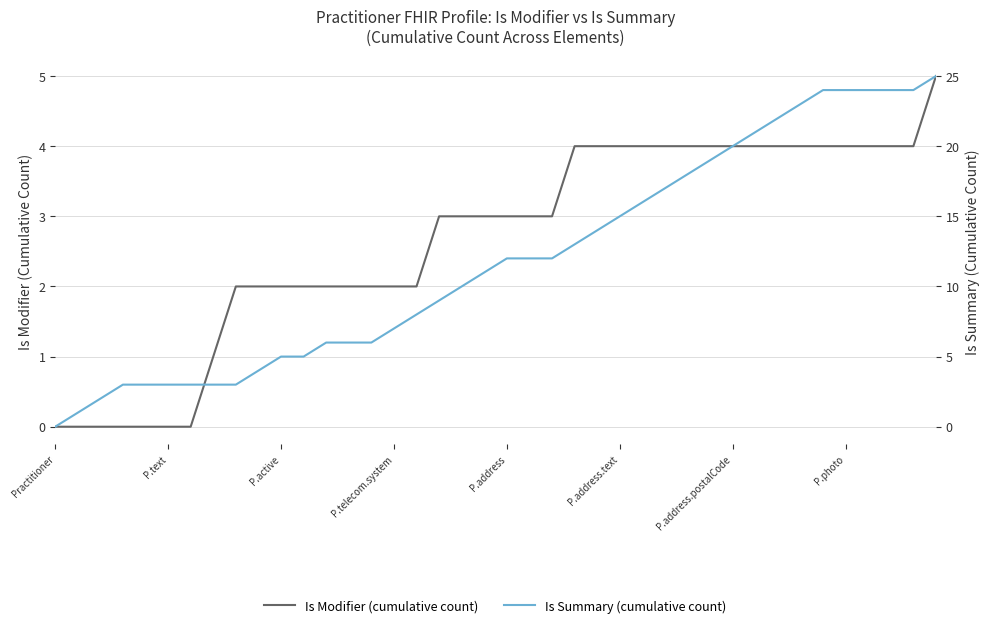

True or false: Is Summary (cumulative count) has more than 2 points higher than both neighbors.

False